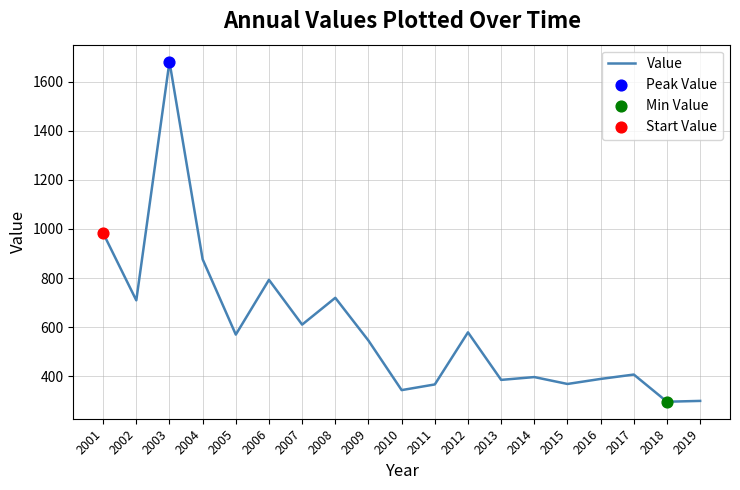

What is the change in value from 2013 to 2018?

-88.9